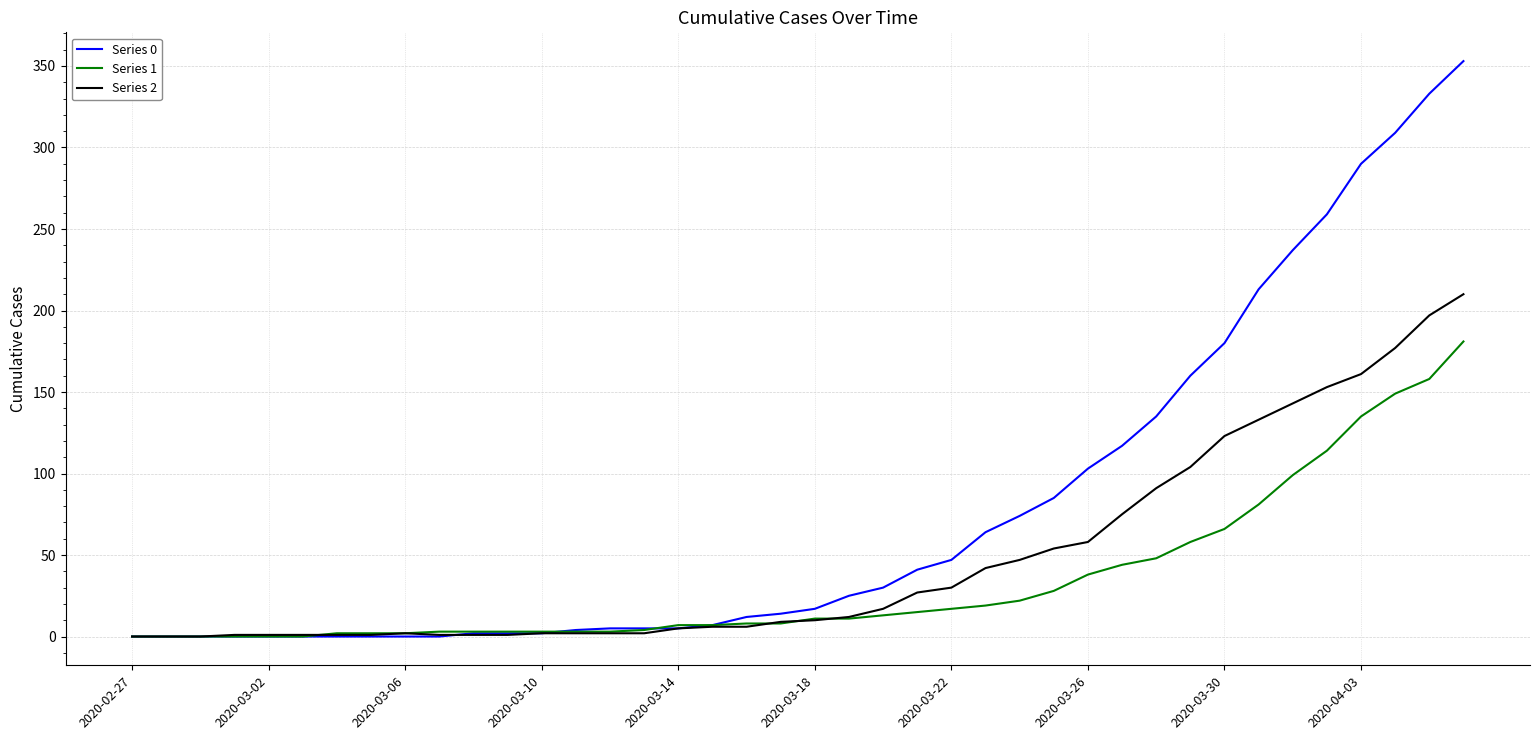

List the series in order of their peak value, lowest first.

Series 1, Series 2, Series 0